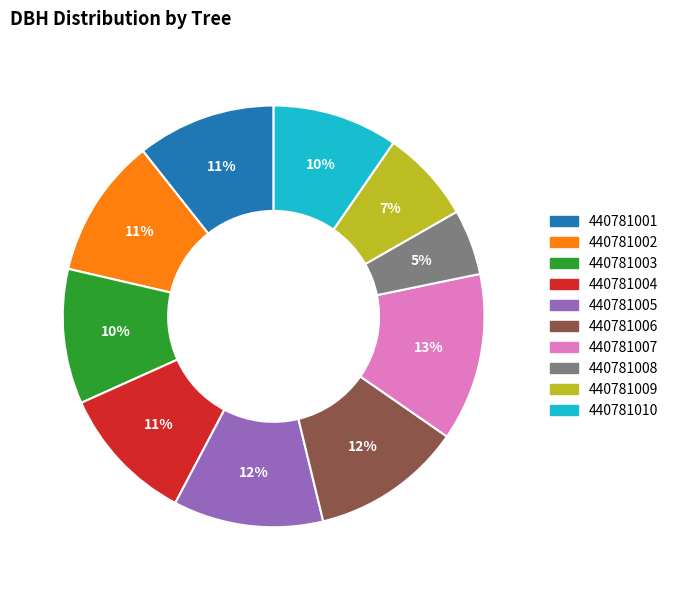

Is the sum of 440781010 and 440781007 greater than half?

No